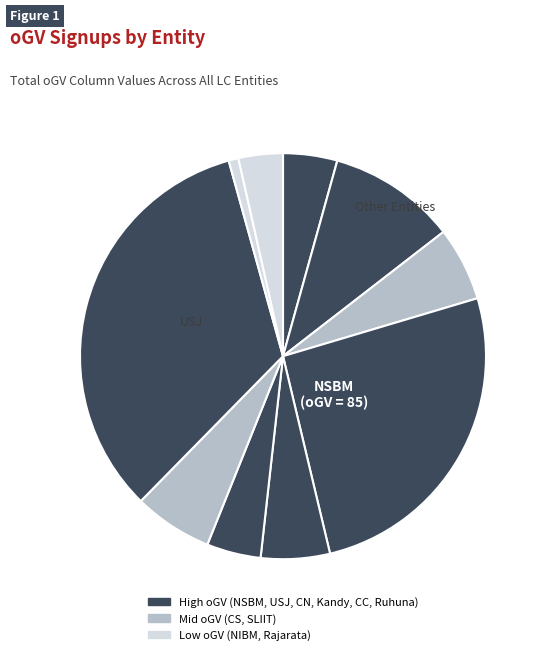

Count the number of slices in the pie.

10